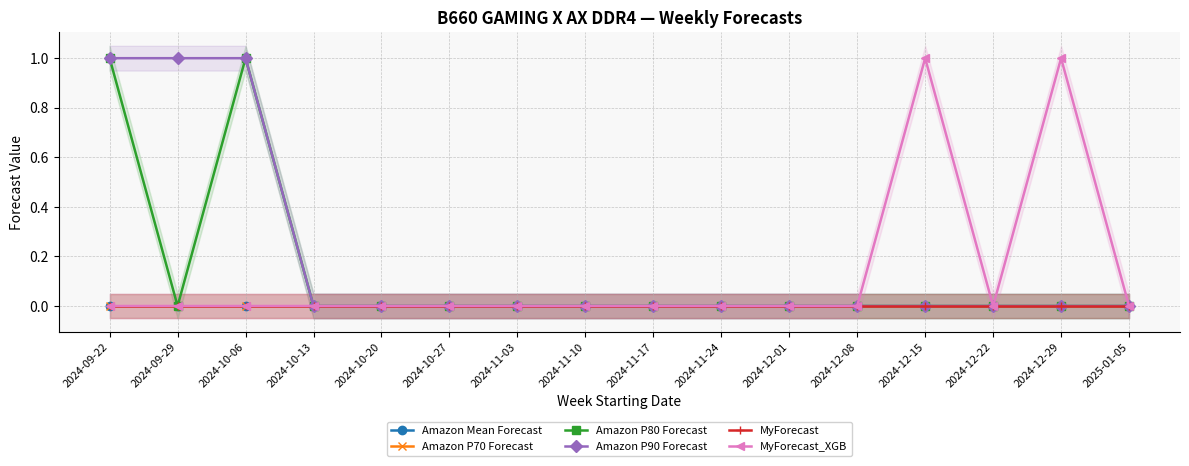

True or false: Amazon Mean Forecast has more than 1 interior local peaks.

False